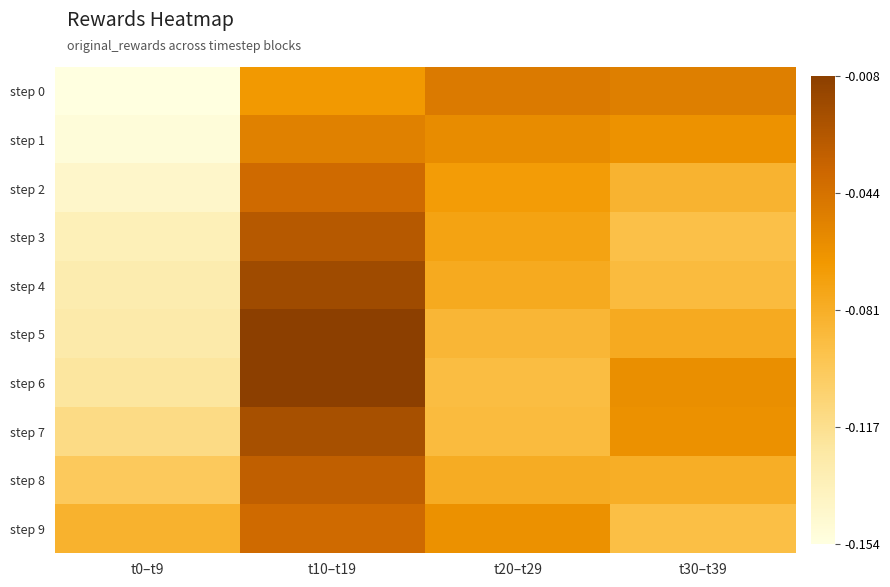

How many series are shown in this chart?

10